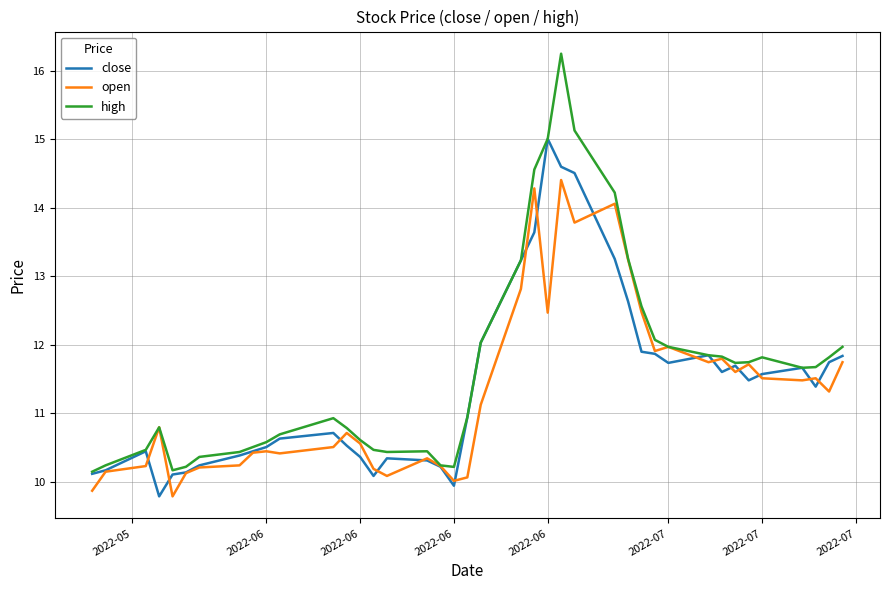

List the series in order of their peak value, lowest first.

open, close, high